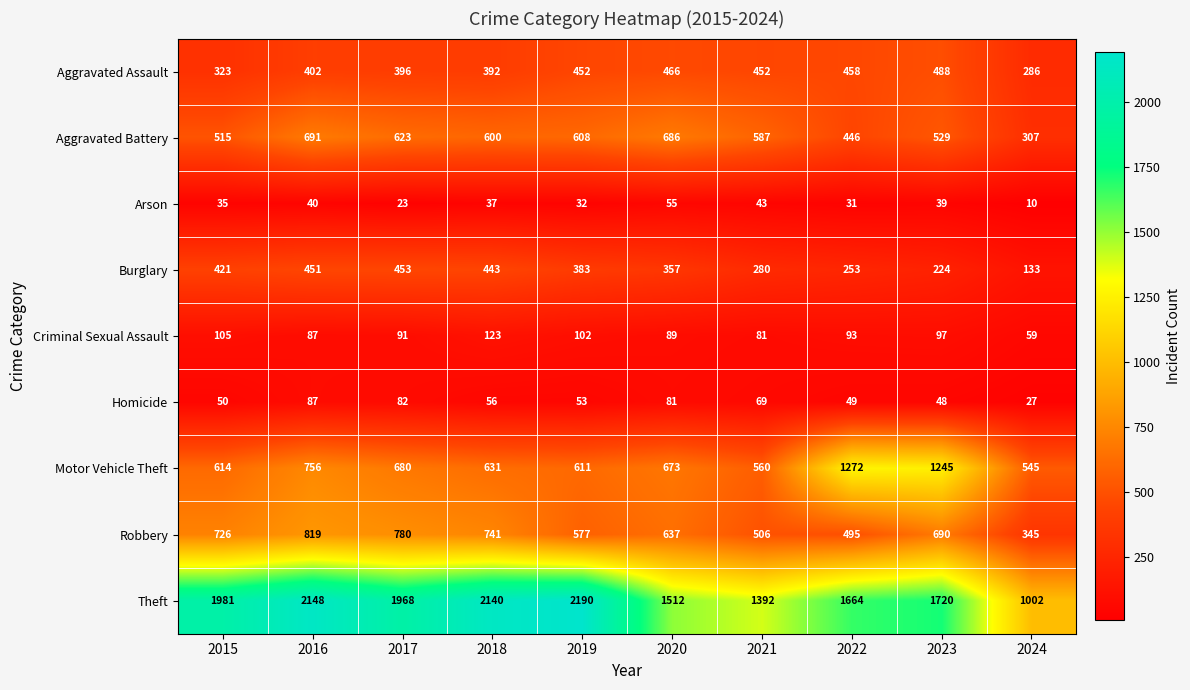

Which label corresponds to the largest value in the chart?

2019